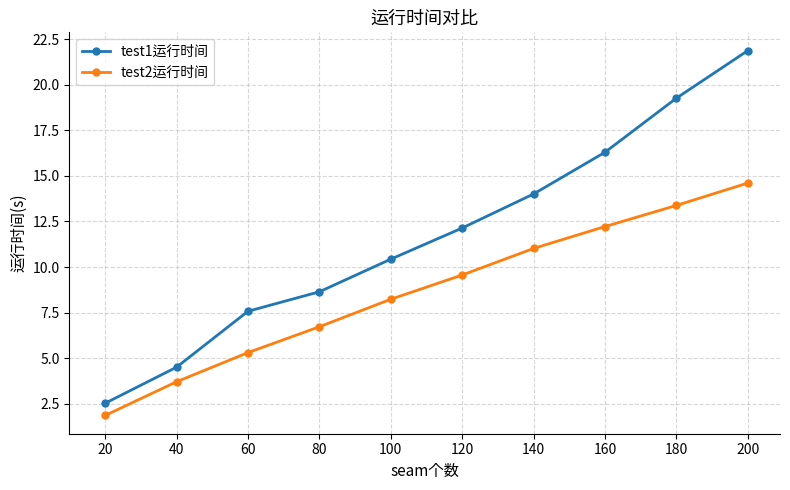

At 160, list the series in order from largest to smallest.

test1运行时间, test2运行时间